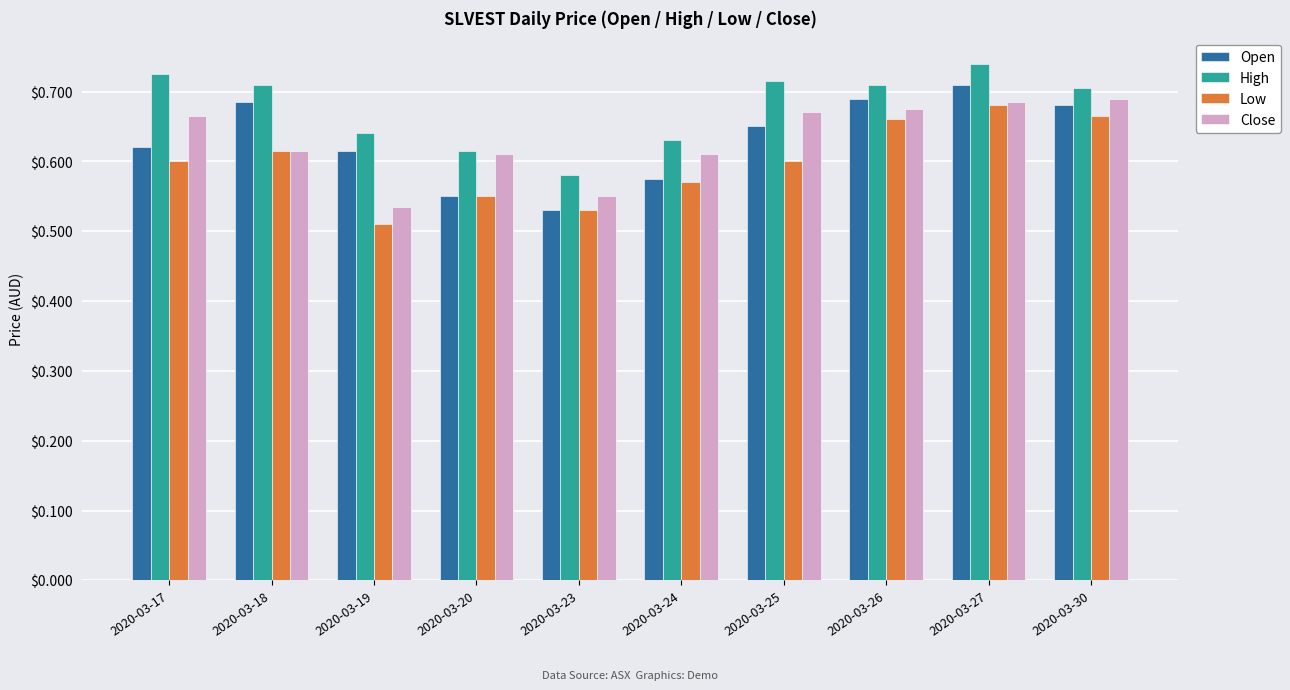

What are all the series names shown in the legend?

Open, High, Low, Close